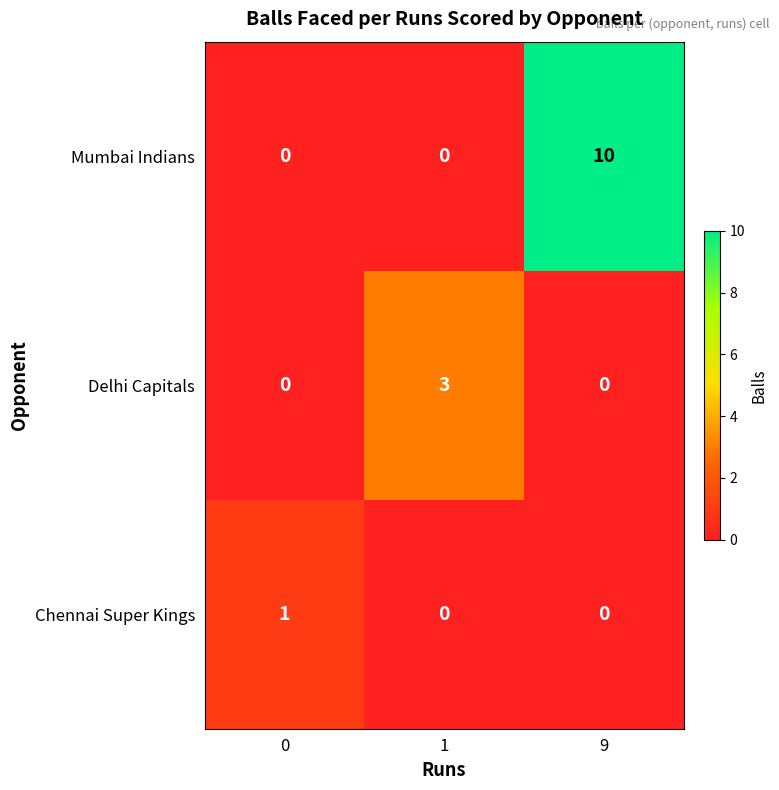

True or false: Delhi Capitals has a value of 0 at 0.

True